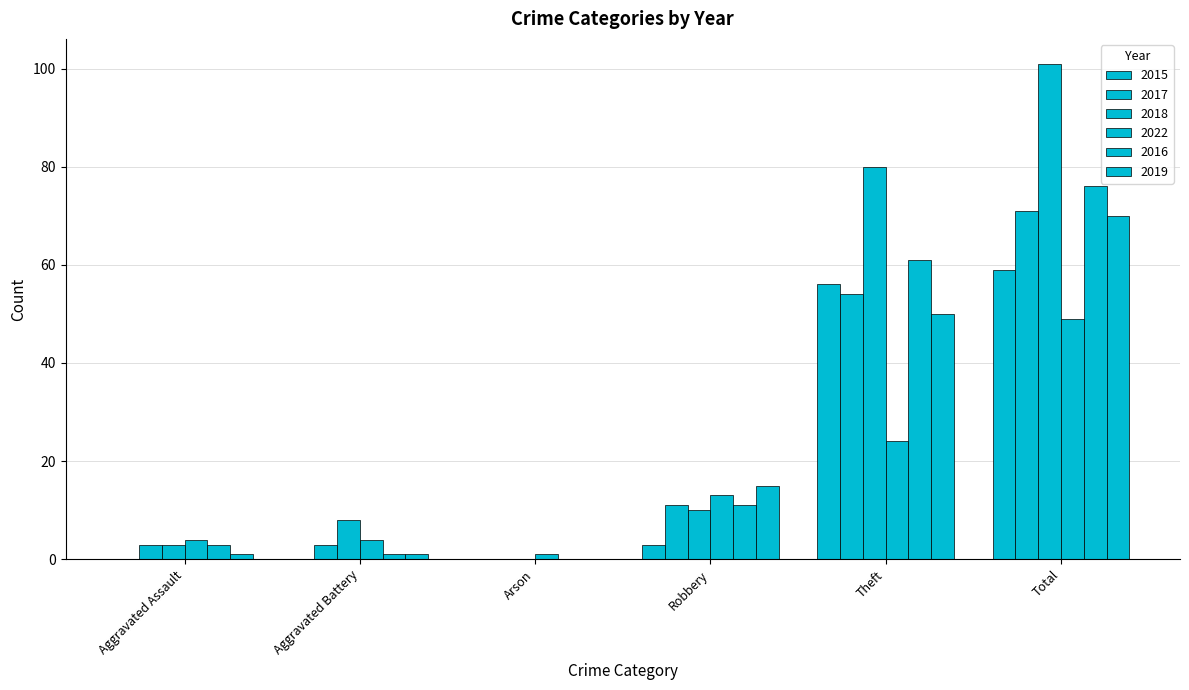

Where is 2022 nearest to the value 25?

Theft